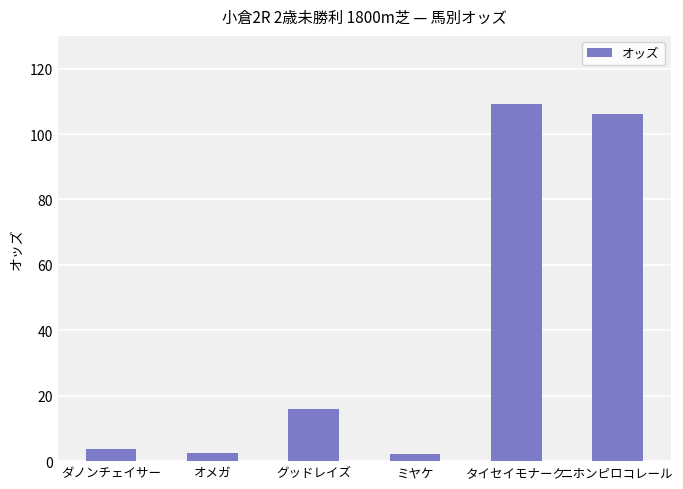

At which label does the data first exceed 15?

グッドレイズ